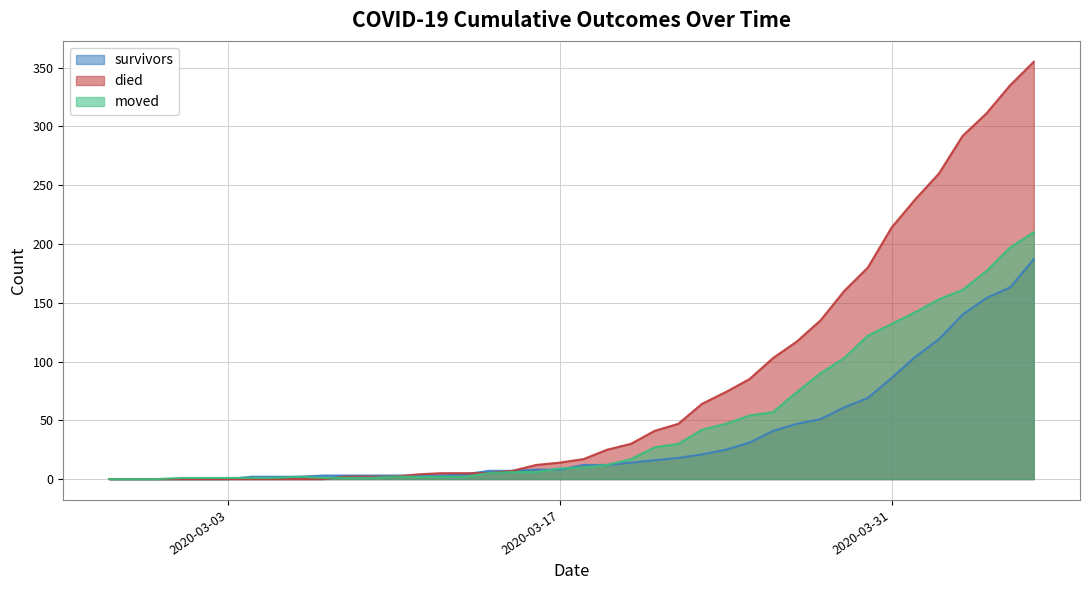

How many positive values does the survivors series have?

34